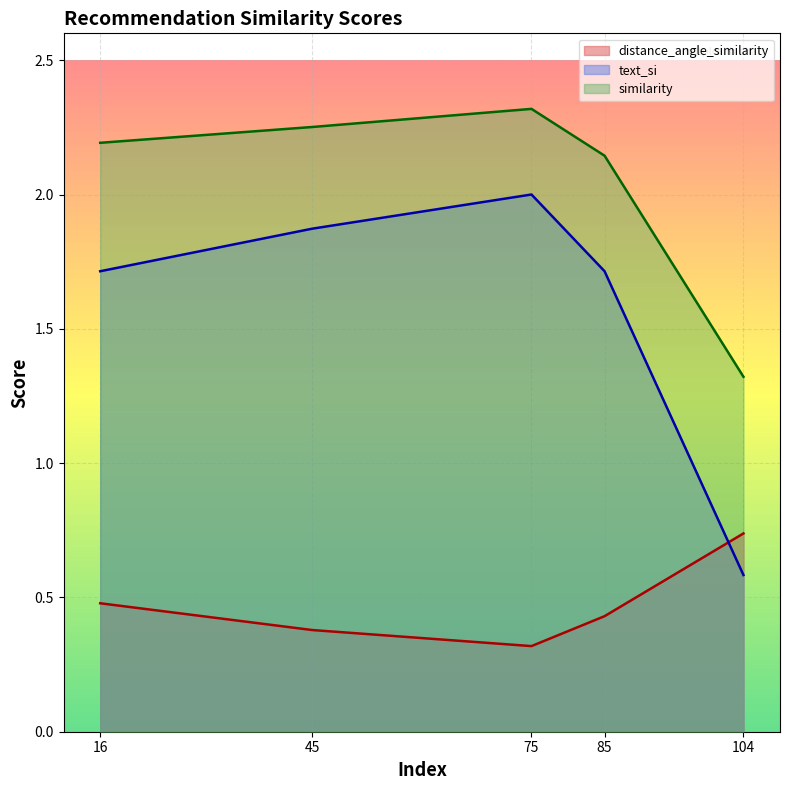

What is the difference between the maximum and minimum values in the distance_angle_similarity series?

0.4